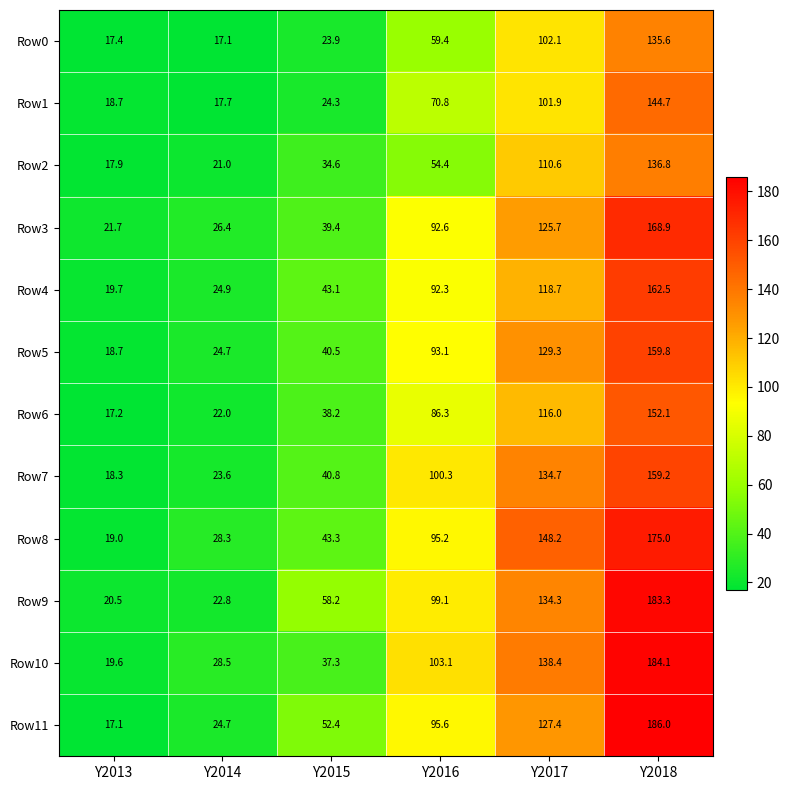

List the labels in order of Row0 value, largest first.

Y2018, Y2017, Y2016, Y2015, Y2013, Y2014